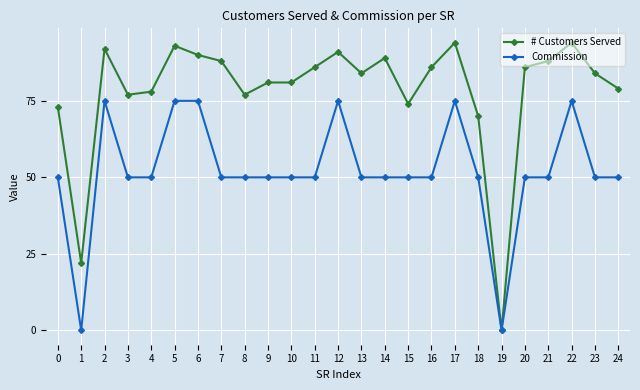

How many data points does each series have?

25